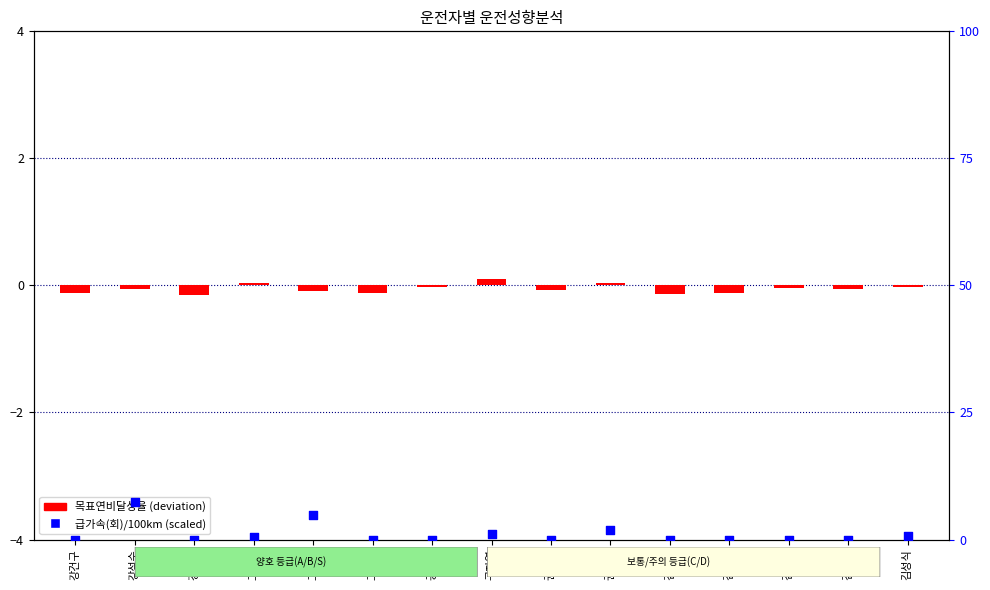

Is the value of 급가속(회)/100km (scaled) at 강석수 greater than the value of 목표연비달성율 (deviation from 1.0) at 김석균?

Yes